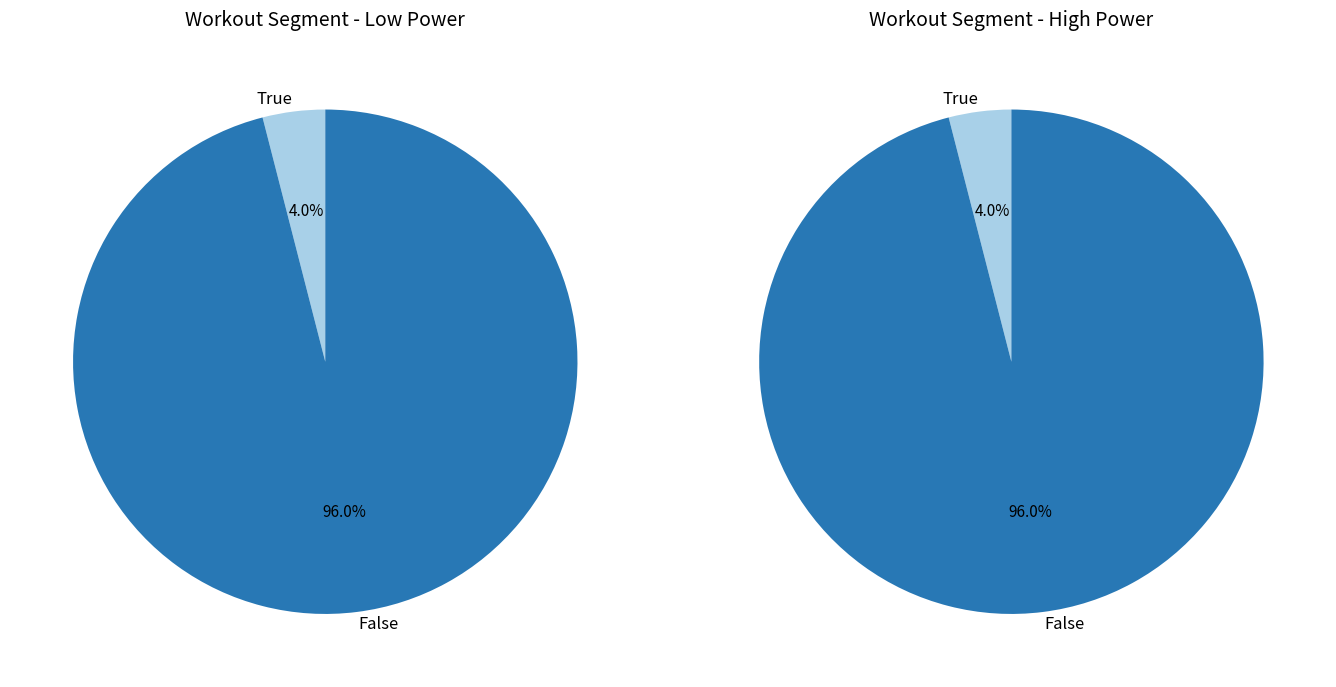

Does 420 represent more than half of the total?

No